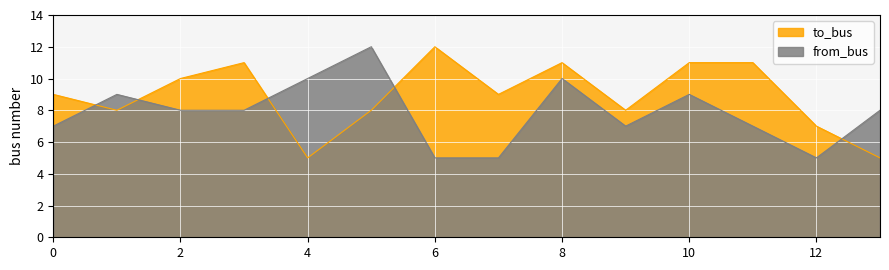

Is it true that from_bus equals 13 at 4?

False